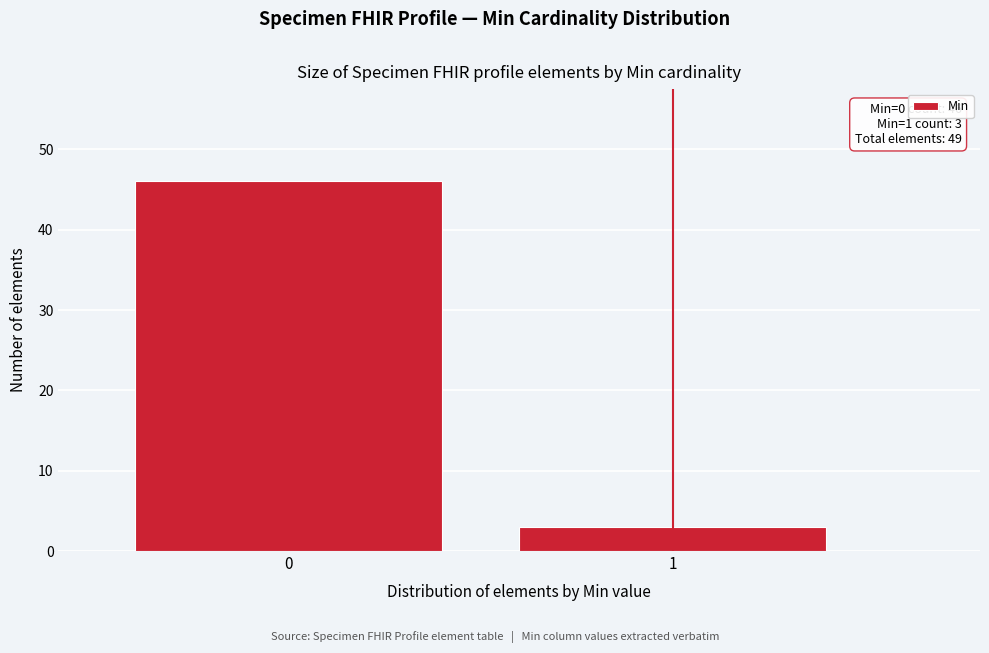

Reading right to left, extract all data points from this chart.

1=3	0=46